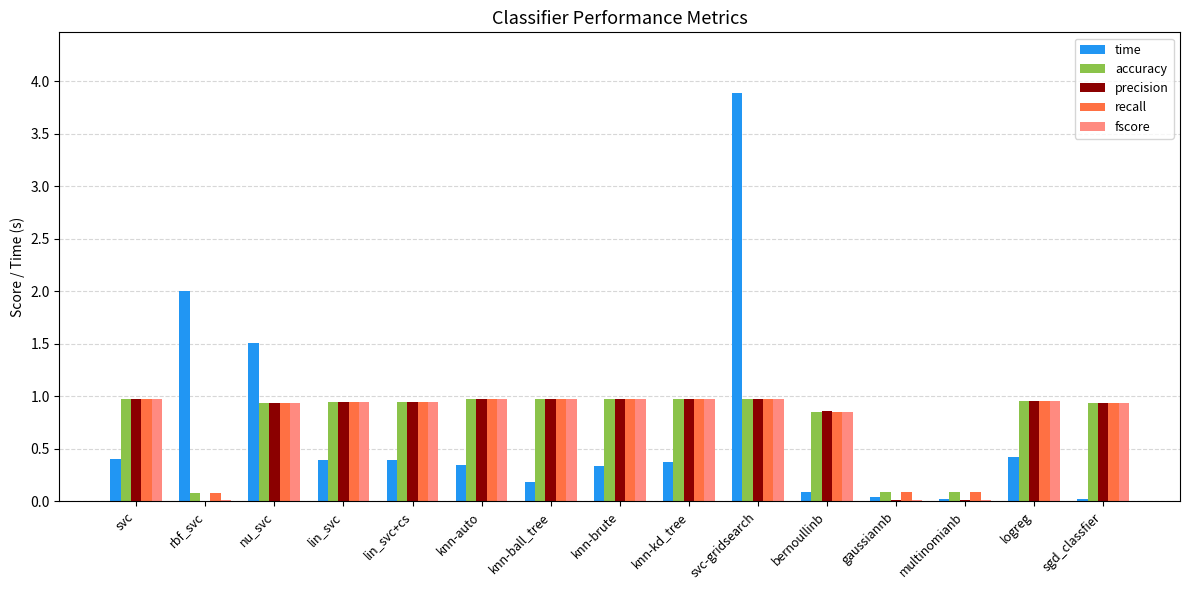

Is the value of recall at knn-auto greater than the value of time at logreg?

Yes